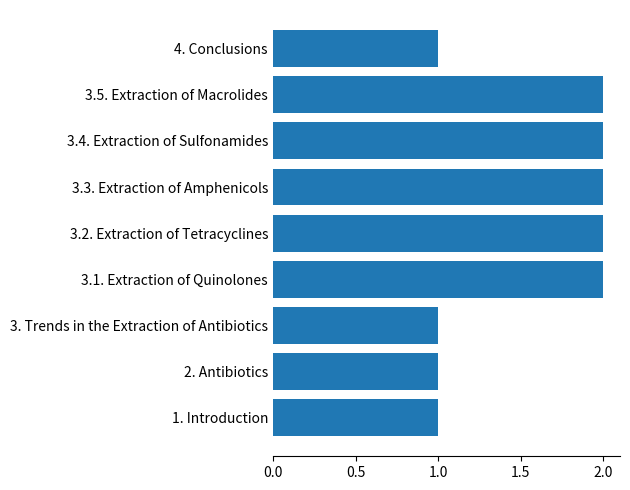

Reading bottom to top, extract all data points from this chart.

1. Introduction=1	2. Antibiotics=1	3. Trends in the Extraction of Antibiotics=1	3.1. Extraction of Quinolones=2	3.2. Extraction of Tetracyclines=2	3.3. Extraction of Amphenicols=2	3.4. Extraction of Sulfonamides=2	3.5. Extraction of Macrolides=2	4. Conclusions=1